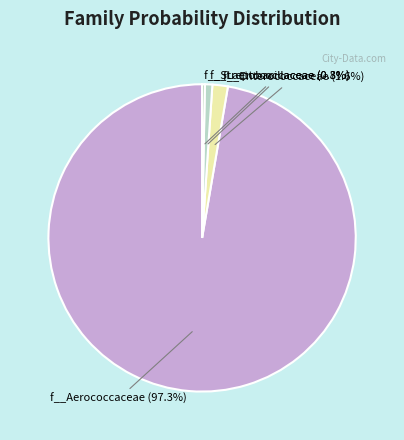

How many slices are in this pie chart?

4